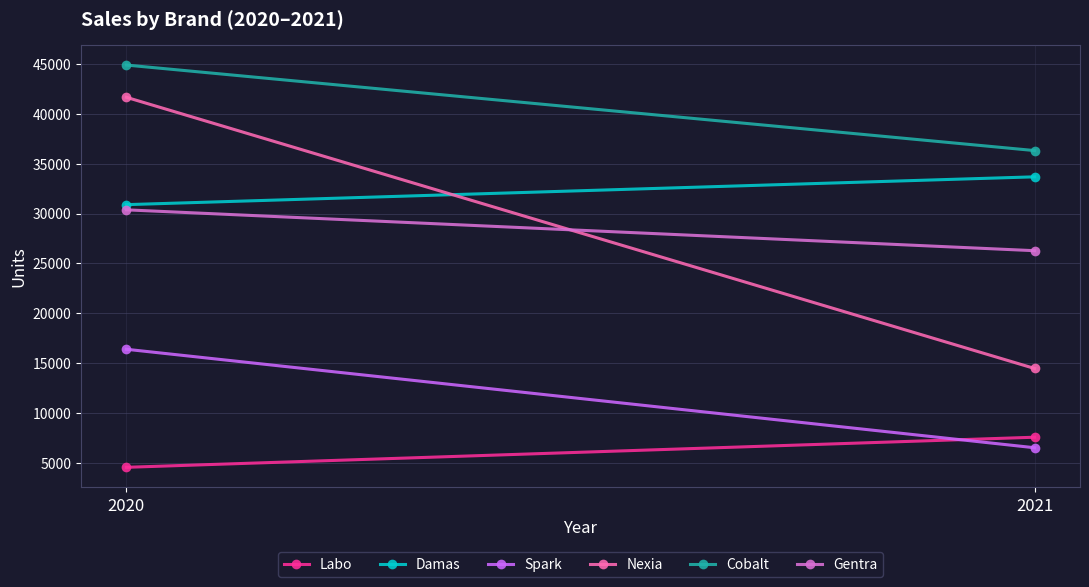

What is the value of the Nexia point at the 2nd from the left?

14442